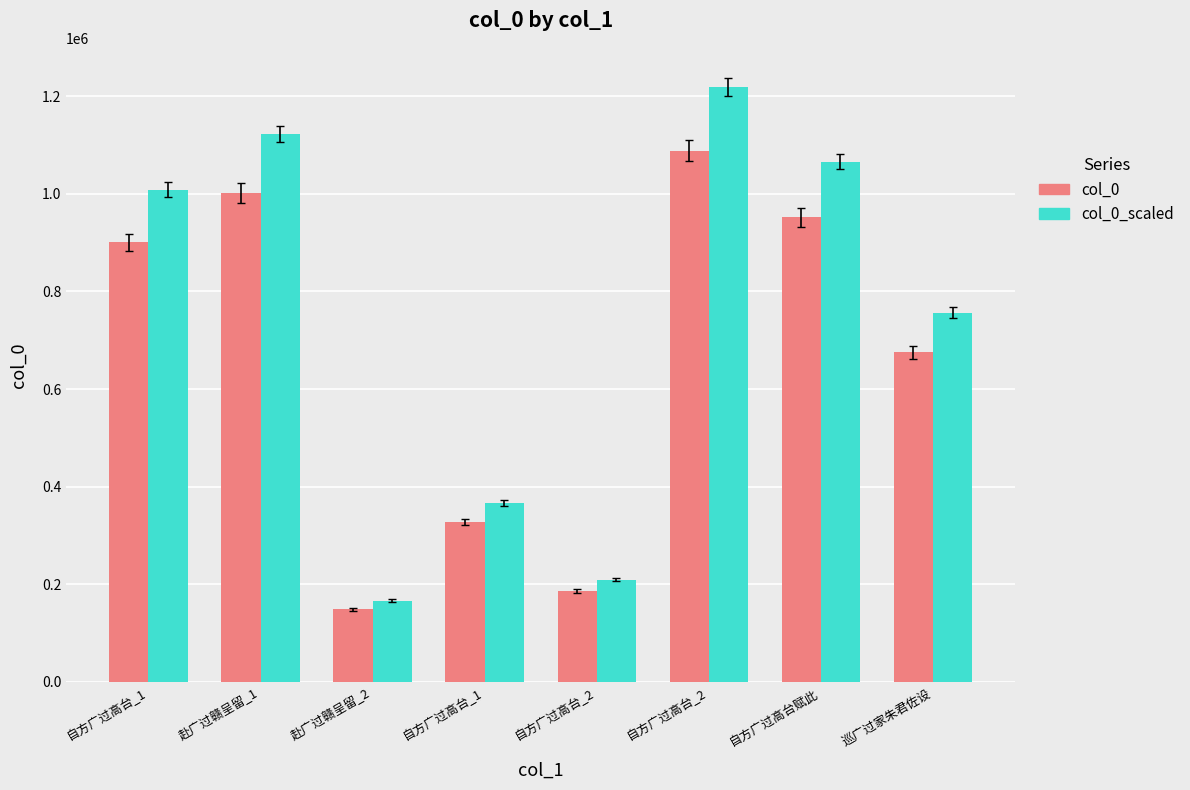

Does the chart contain any negative values?

No